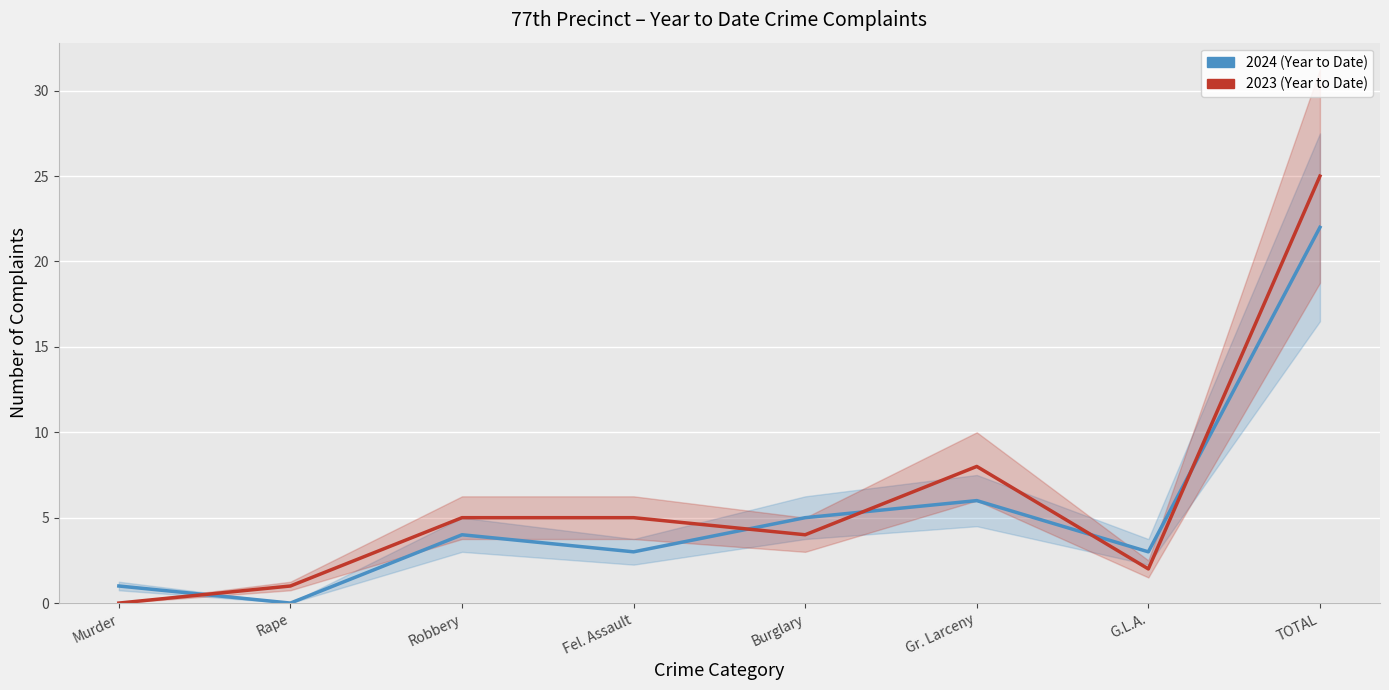

The value of 2023 at TOTAL is 25. True or false?

True